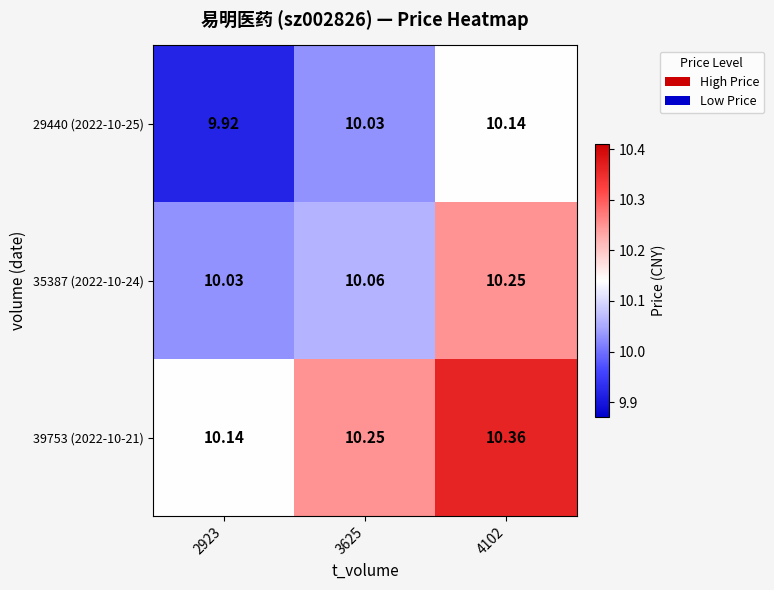

How many categories are shown in the chart?

3